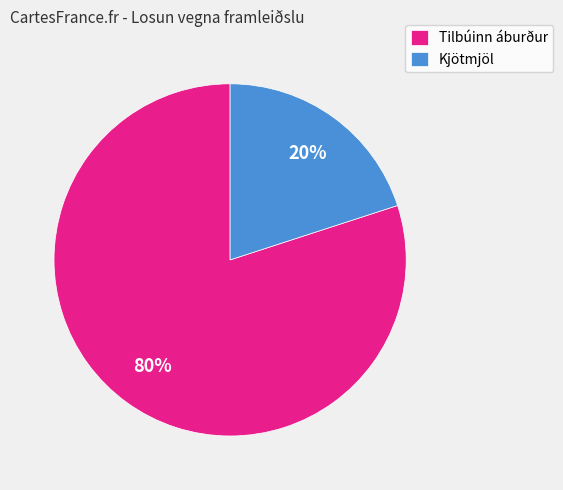

Which category has the biggest portion of the pie?

Tilbúinn áburður